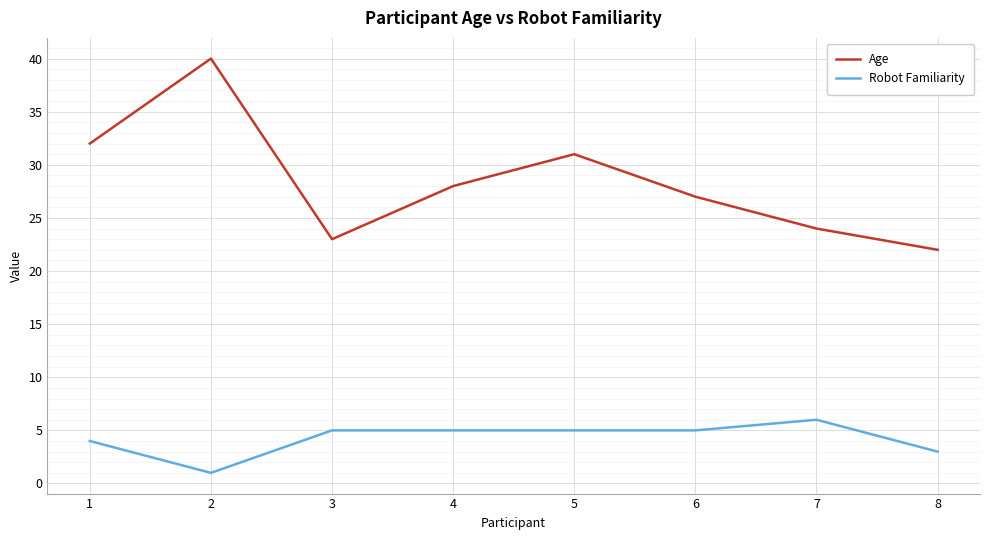

What is the highest value of the Robot Familiarity series?

6